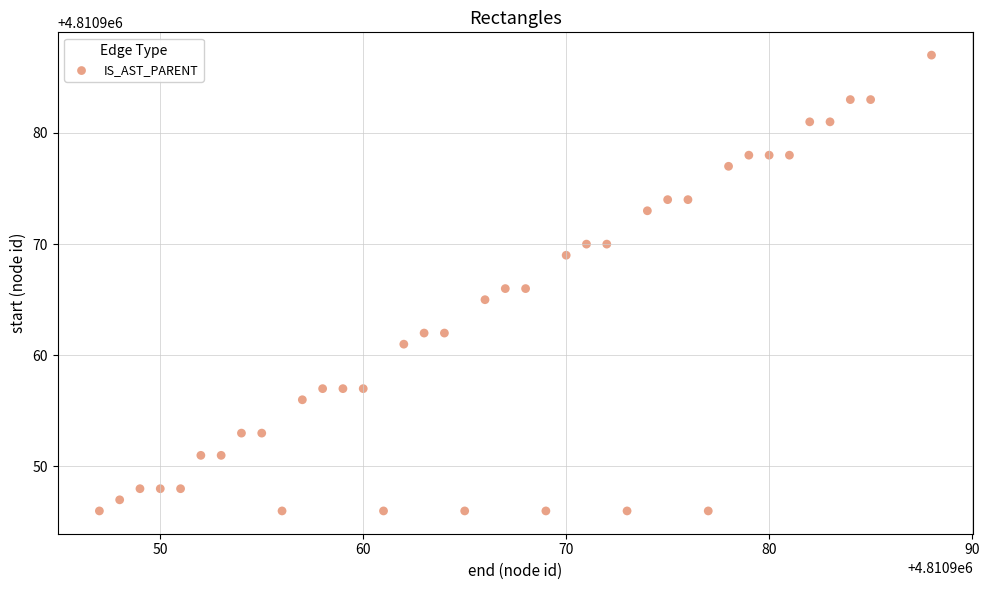

What is the range of Y values (max minus min)?

41